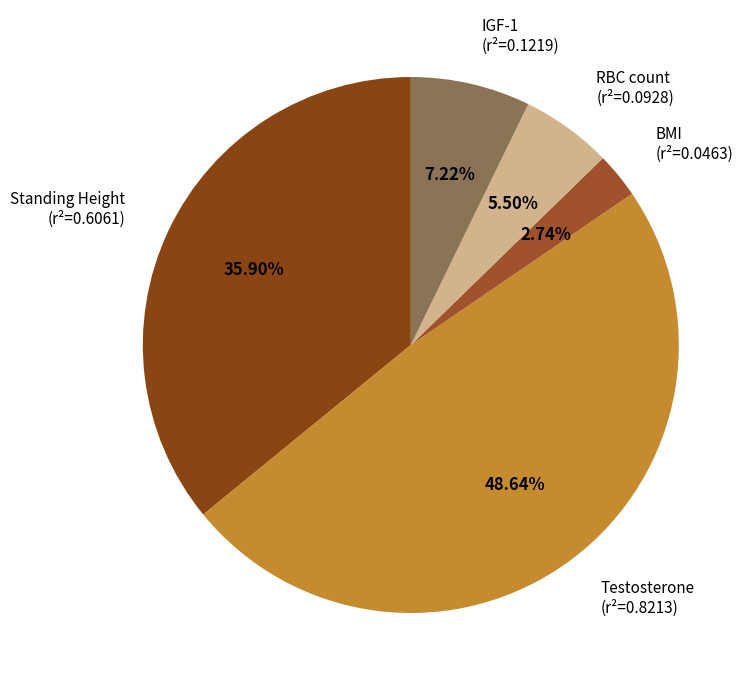

Rank the categories by value from lowest to highest.

BMI (r²=0.0463), RBC count (r²=0.0928), IGF-1 (r²=0.1219), Standing Height (r²=0.6061), Testosterone (r²=0.8213)